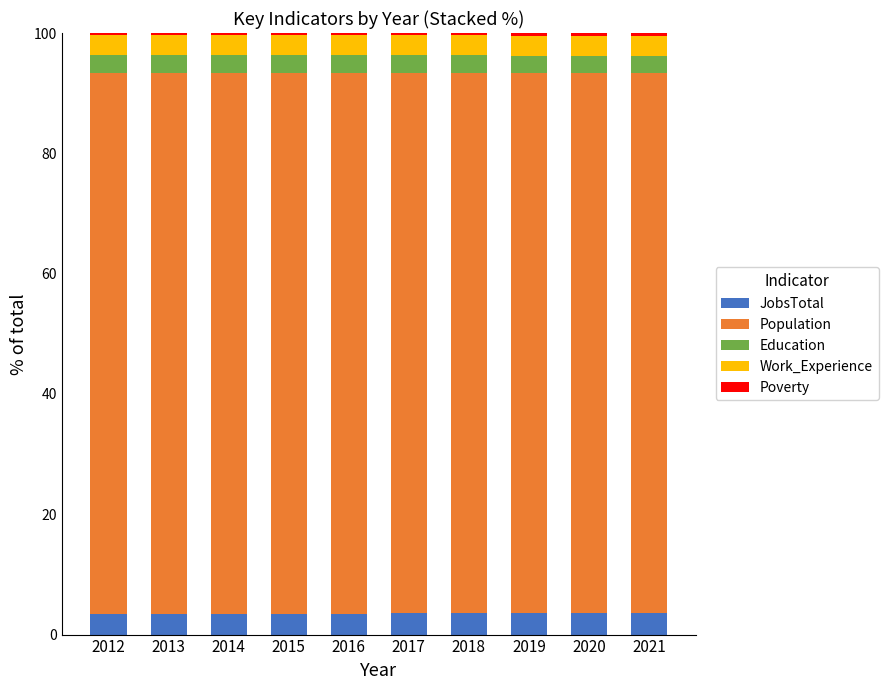

What is the highest value of the JobsTotal series?

3.5